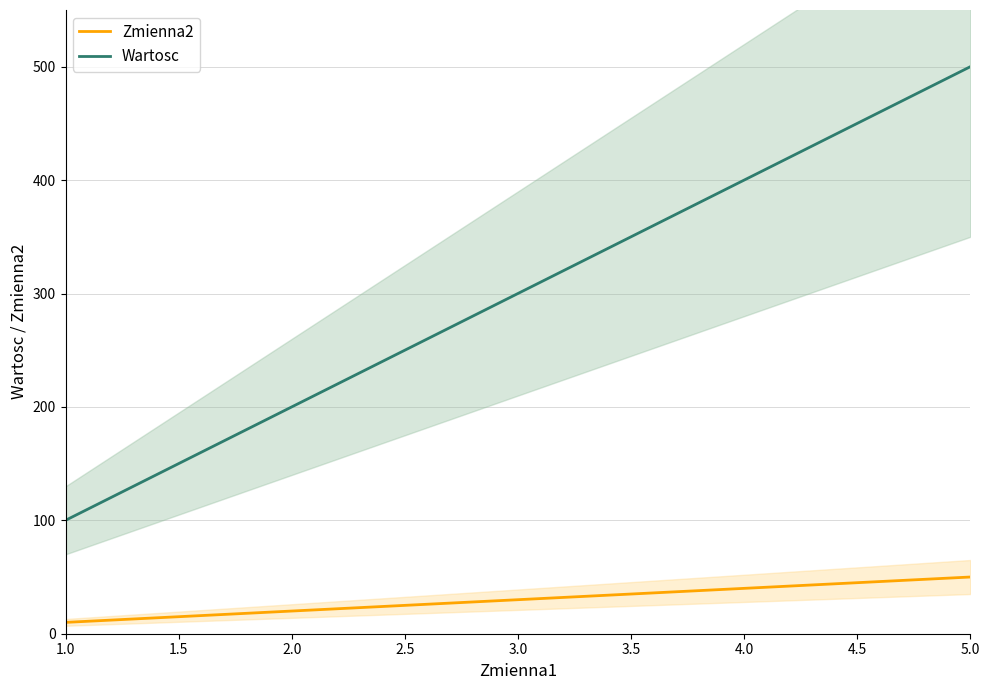

The value of Wartosc at 1.0 is 100. True or false?

True